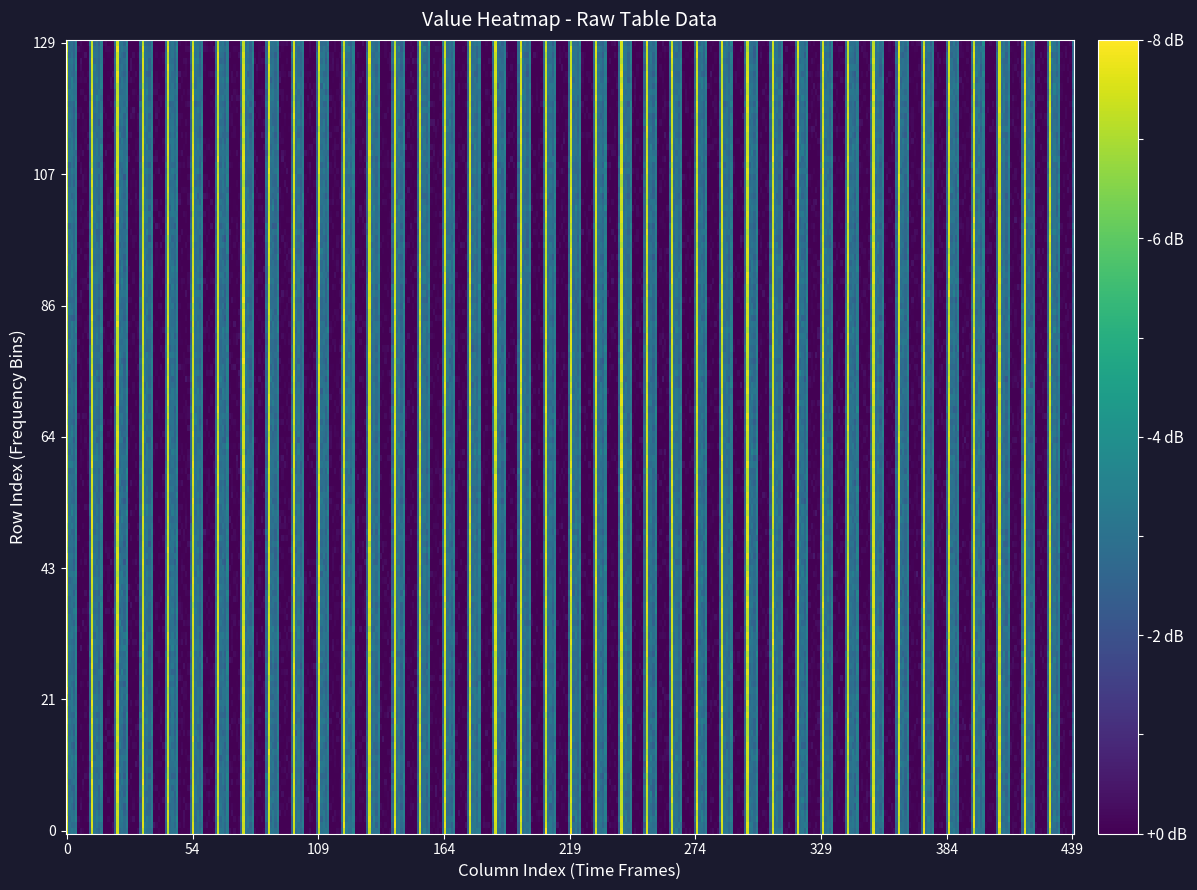

The 3 series shows 0.1 at 3. True or false?

True